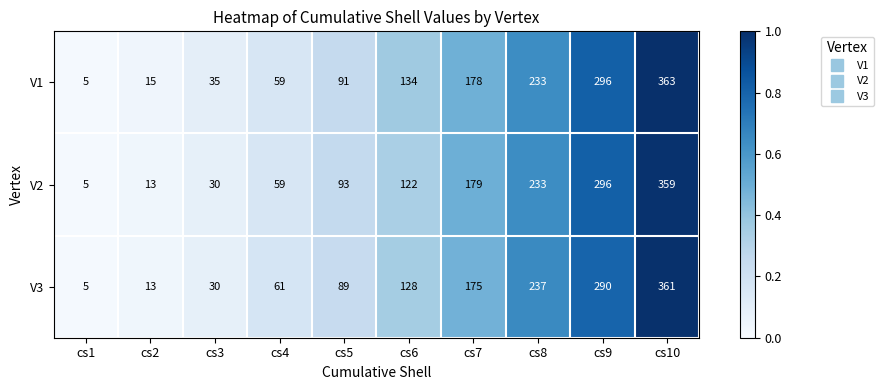

Where is V3 nearest to the value 183?

cs7